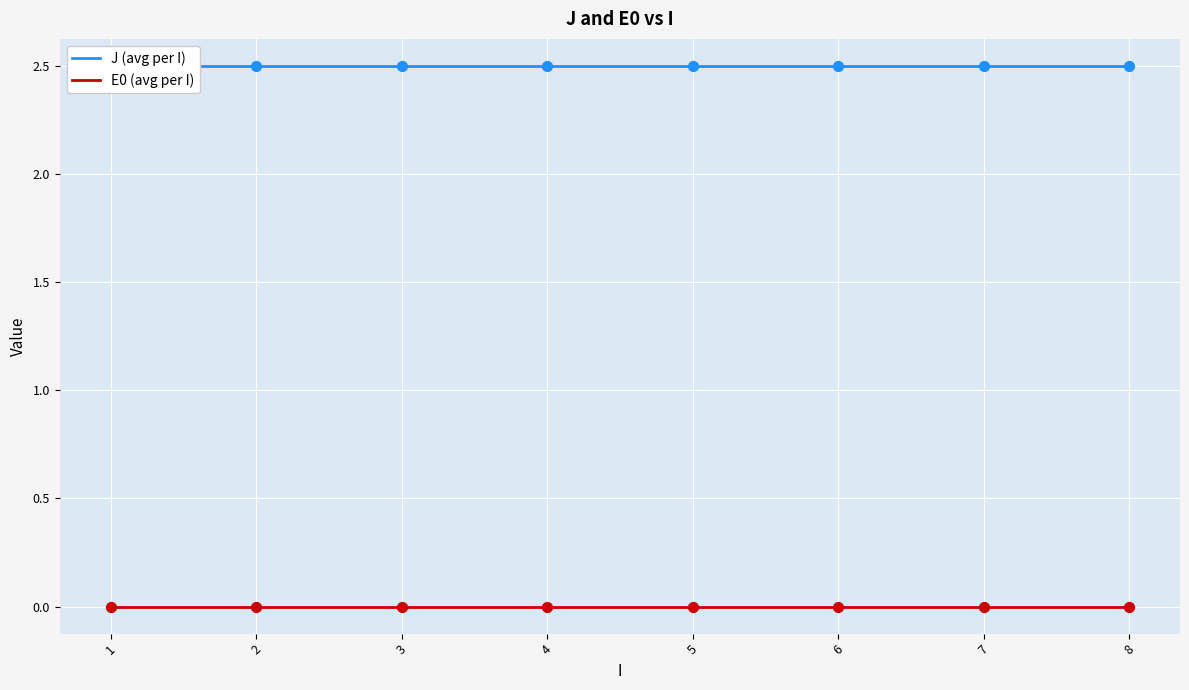

Which series has the largest Y range (max minus min)?

J (avg per I)